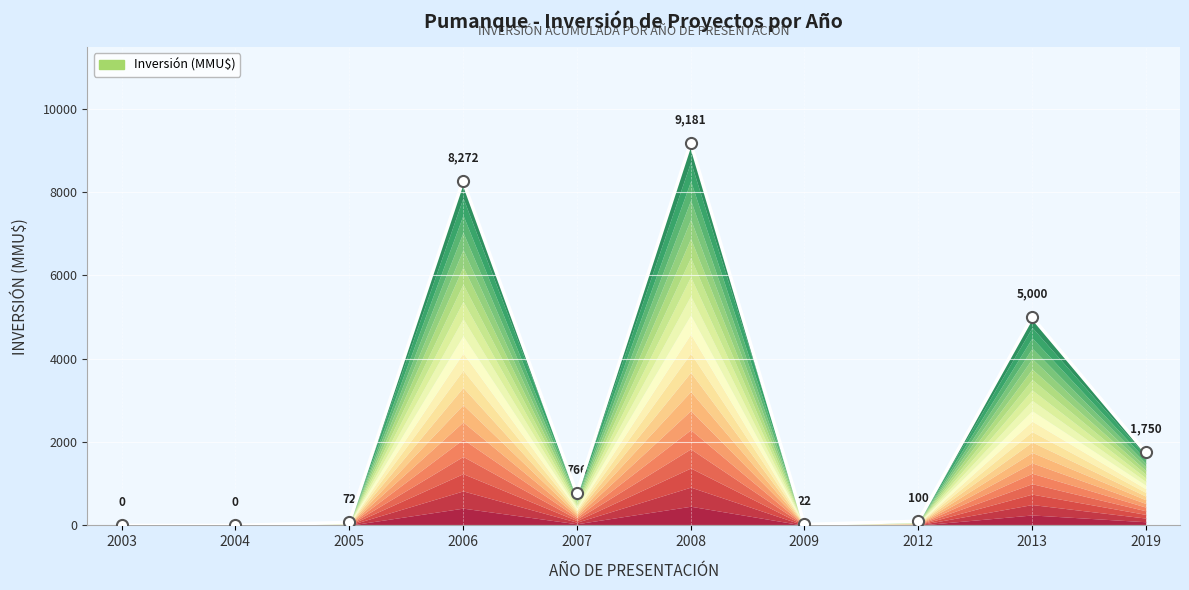

The value at 2019 is 1750. True or false?

True